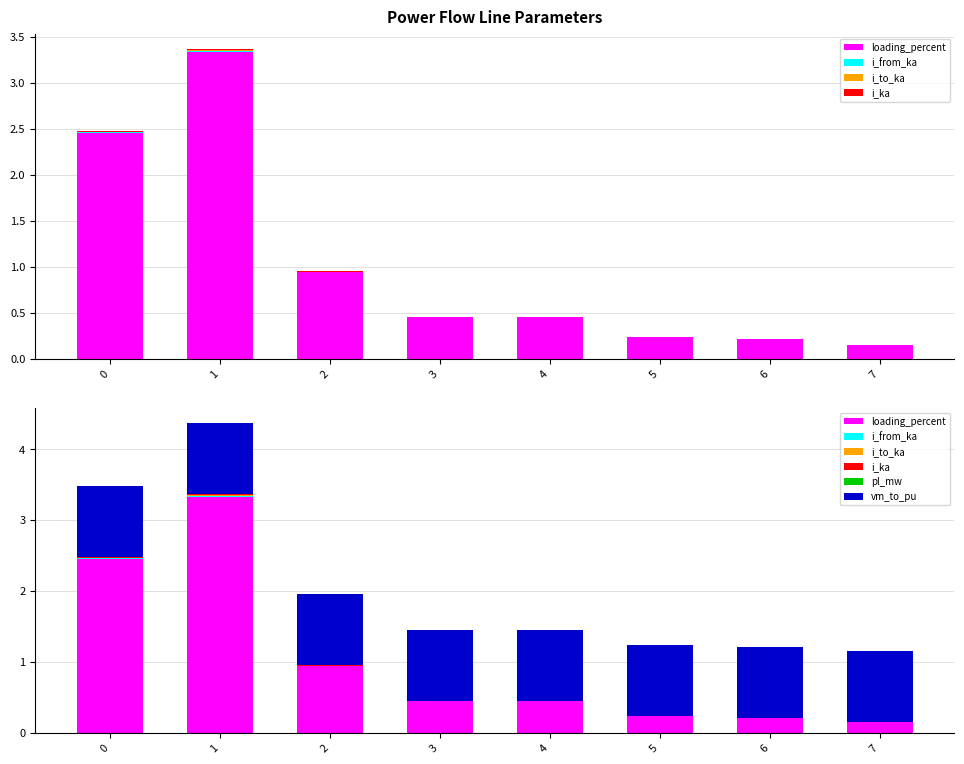

Reading right to left, extract all data points from this chart.

loading_percent: 0.1	0.2	0.2	0.4	0.4	0.9	3.3	2.5
i_from_ka: 0.0	0.0	0.0	0.0	0.0	0.0	0.0	0.0
i_to_ka: 0.0	0.0	0.0	0.0	0.0	0.0	0.0	0.0
i_ka: 0.0	0.0	0.0	0.0	0.0	0.0	0.0	0.0
pl_mw: 0.0	0.0	0.0	0.0	0.0	0.0	0.0	0.0
vm_to_pu: 1.0	1.0	1.0	1.0	1.0	1.0	1.0	1.0